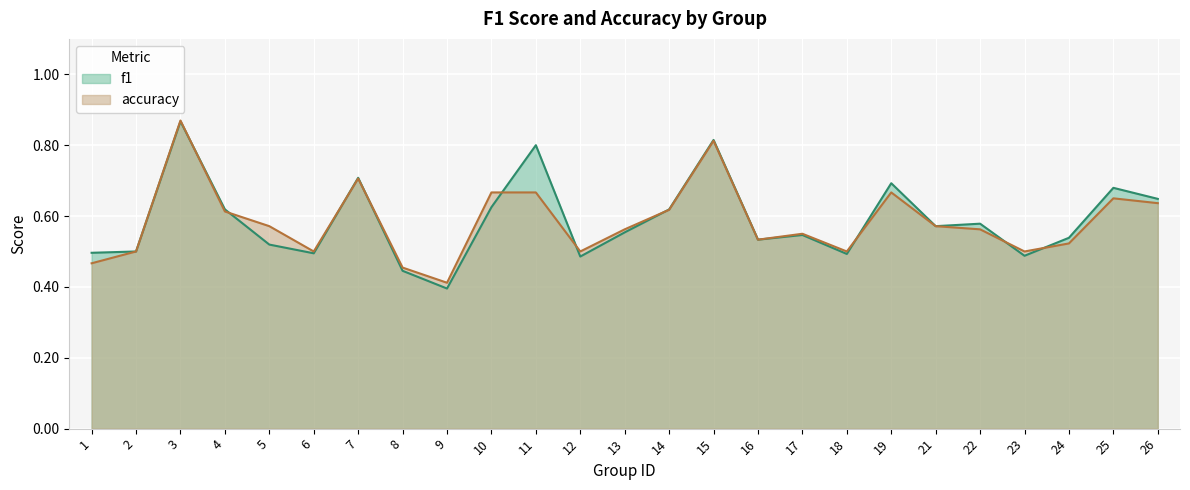

List the labels in order of f1 value, largest first.

3, 15, 11, 7, 19, 25, 26, 10, 4, 14, 22, 21, 13, 17, 24, 16, 5, 2, 1, 6, 18, 23, 12, 8, 9